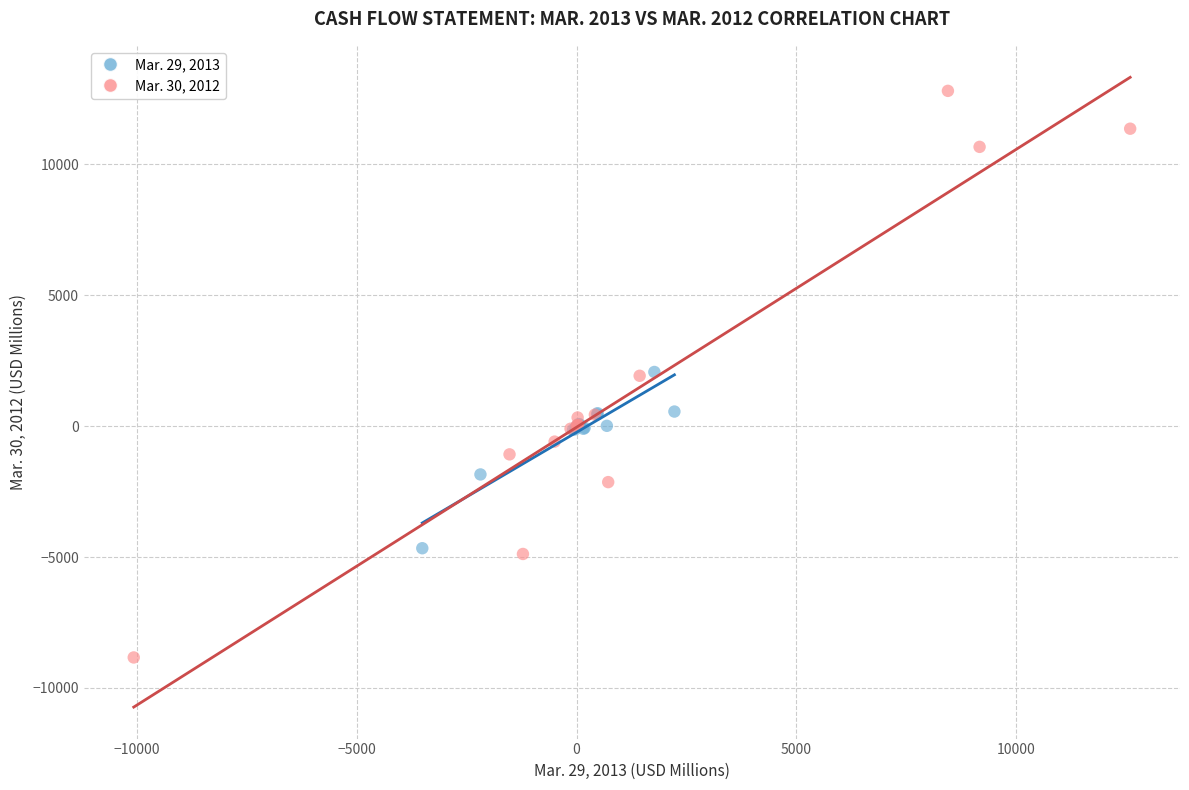

What are all the series names shown in the legend?

Mar. 29, 2013, Mar. 30, 2012